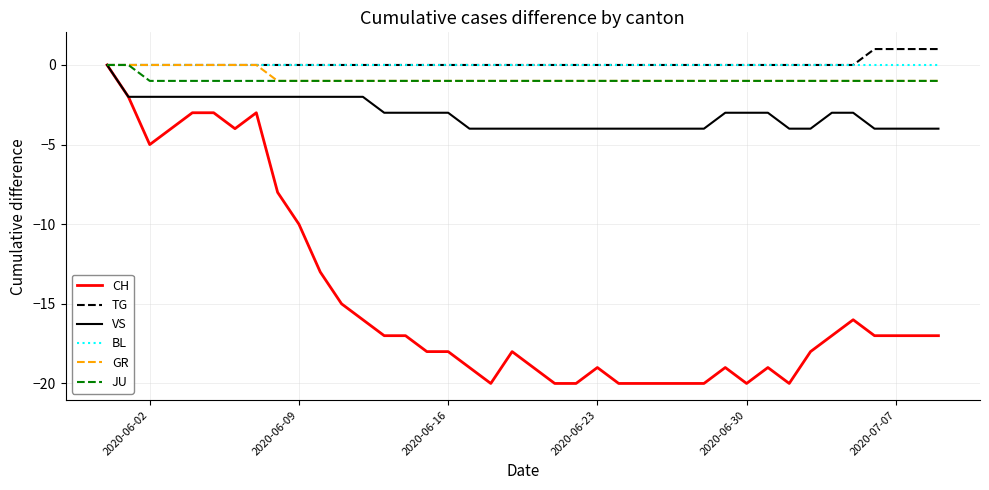

What are all the series names shown in the legend?

CH, TG, VS, BL, GR, JU